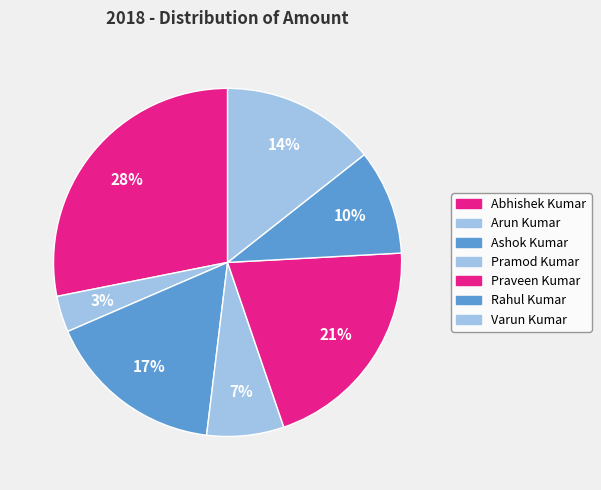

To the nearest percent, what is the average slice percentage?

14%